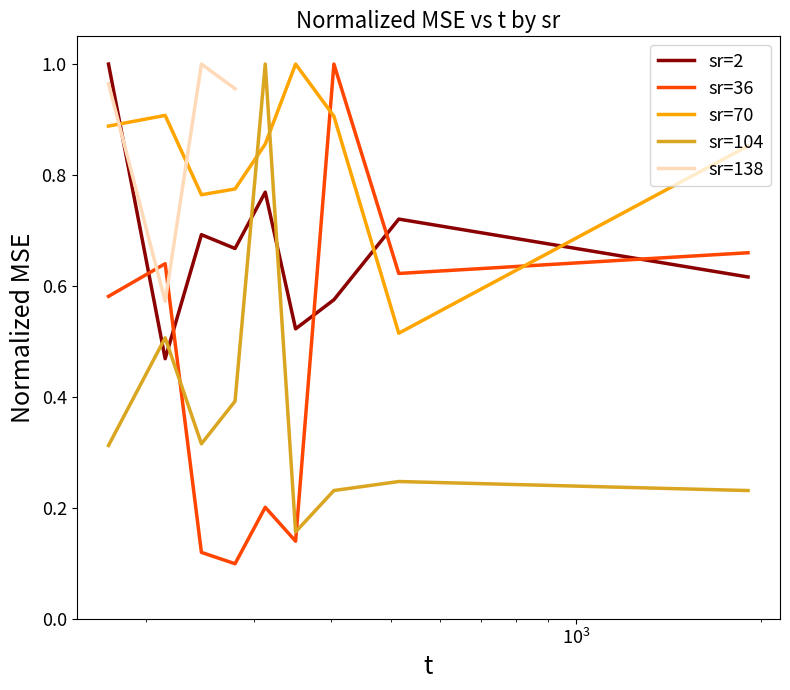

What is the approximate value of sr=2 at 350.175?

0.5